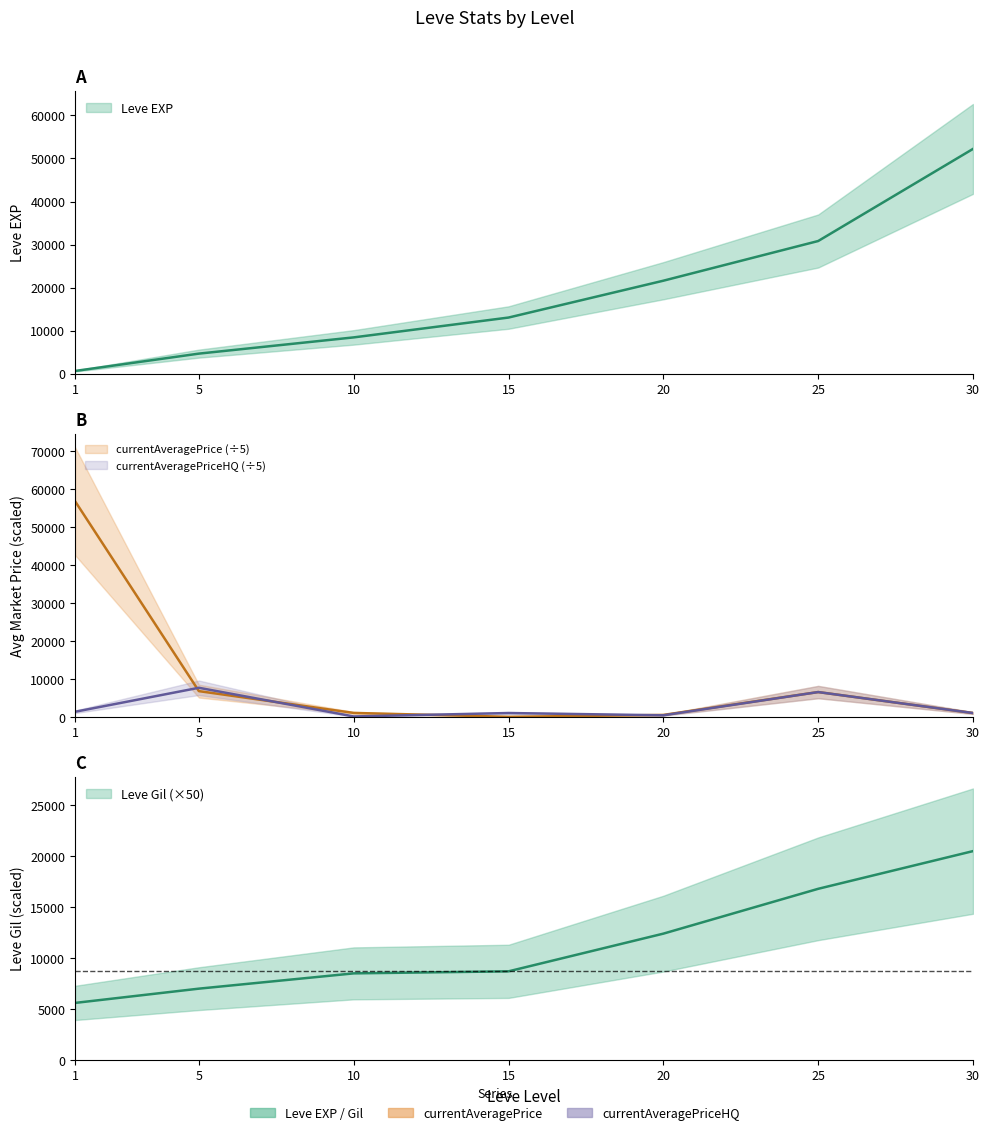

Reading left to right, extract all data points from this chart.

Leve EXP: 1=630.0	5=4660.0	10=8430.0	15=13040.0	20=21600.0	25=30820.0	30=52220.0
Leve Gil: 1=5600.0	5=7000.0	10=8500.0	15=8700.0	20=12400.0	25=16800.0	30=20500.0
currentAveragePrice: 1=56810.9	5=6768.1	10=1026.7	15=1.4	20=500.0	25=6521.5	30=1000.0
currentAveragePriceHQ: 1=1329.2	5=7649.2	10=100.4	15=1001.4	20=399.9	25=6521.5	30=1000.0